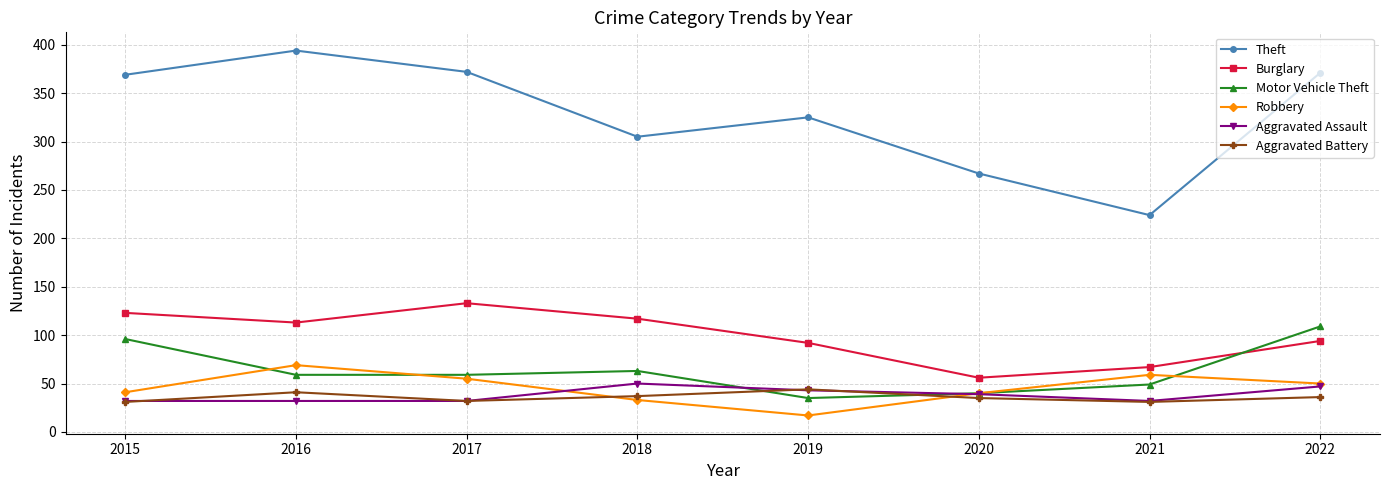

Is the value of Theft at 2019 greater than the value of Aggravated Battery at 2019?

Yes